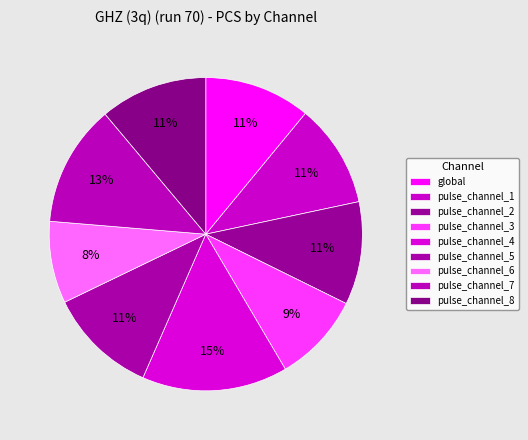

Count the number of slices in the pie.

9